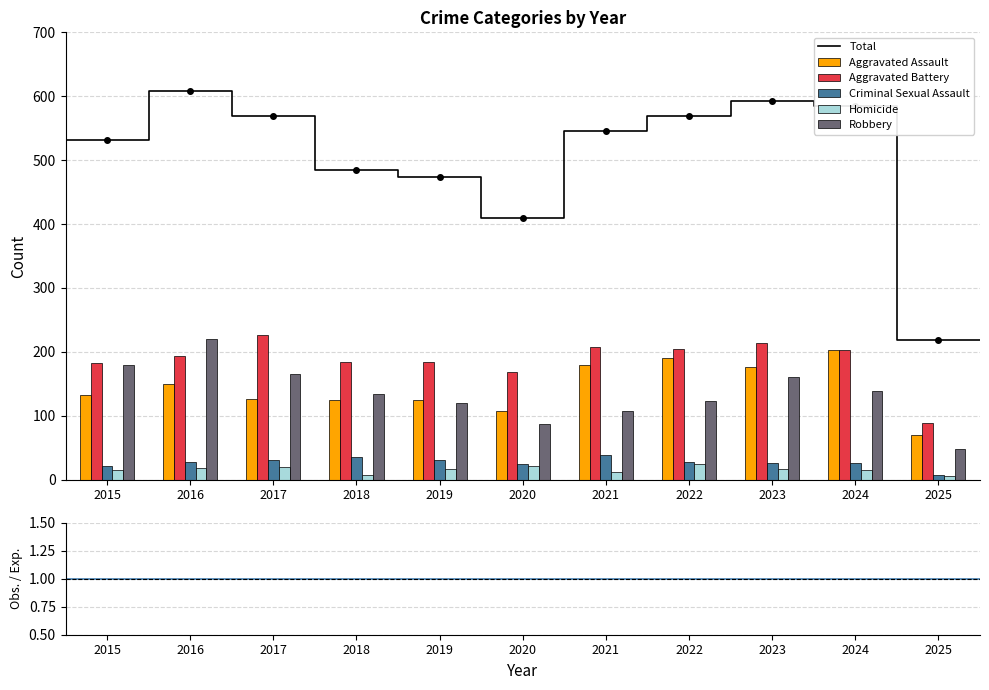

Where does the Aggravated Battery series first go above 193?

2017